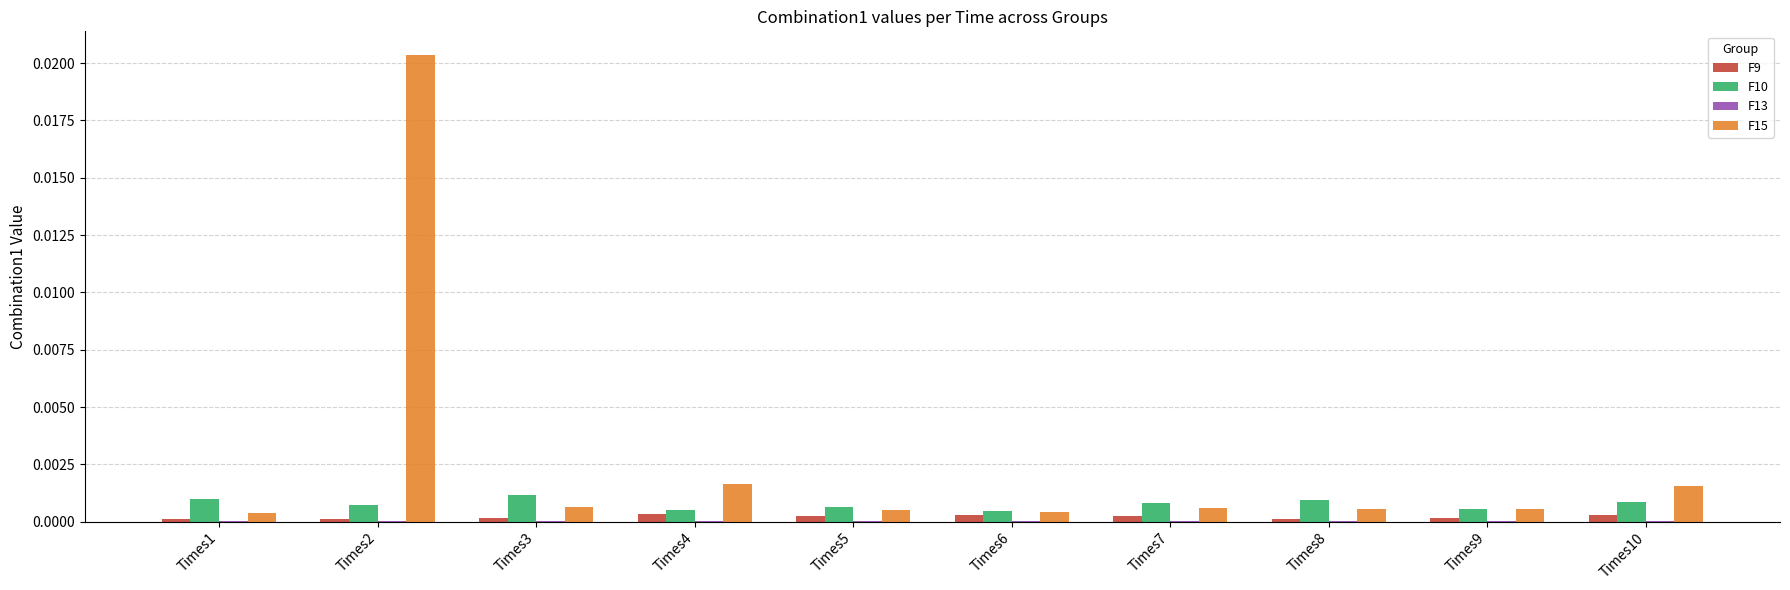

Is it true that F10 equals 0.0 at Times10?

True